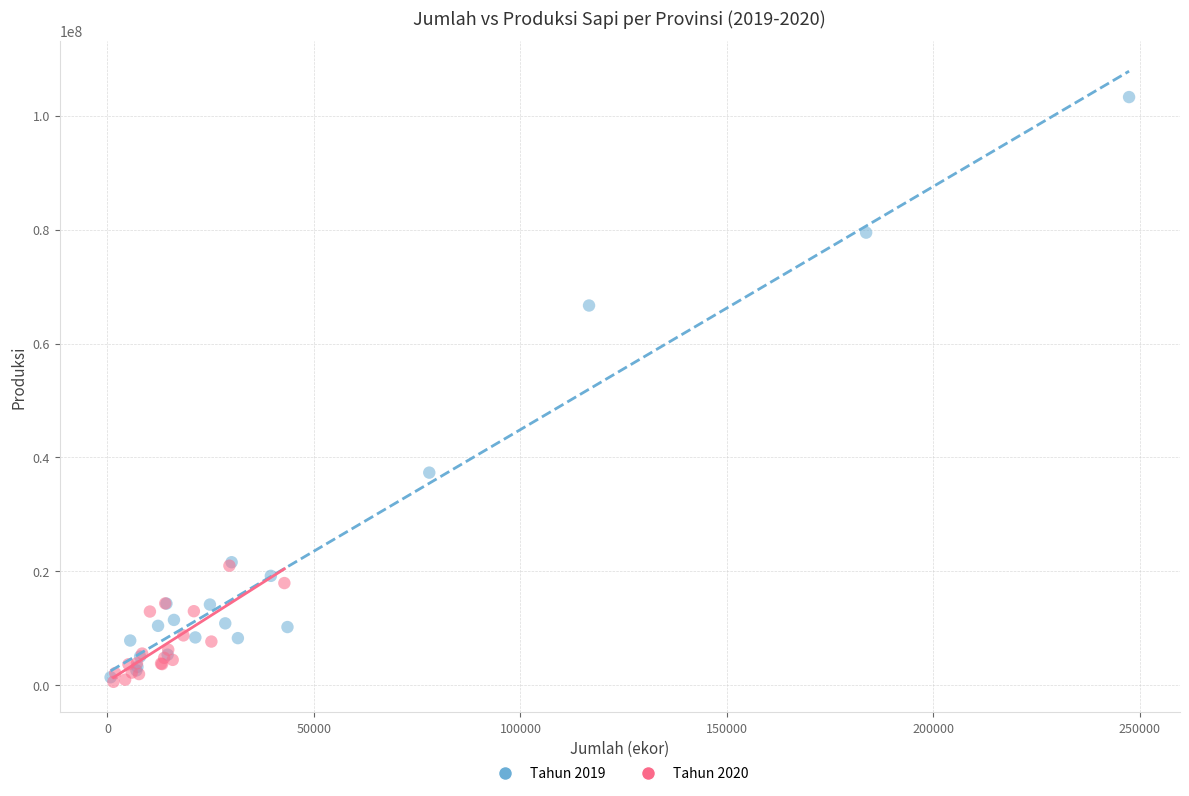

Which series has the widest spread of Y values?

Tahun 2019